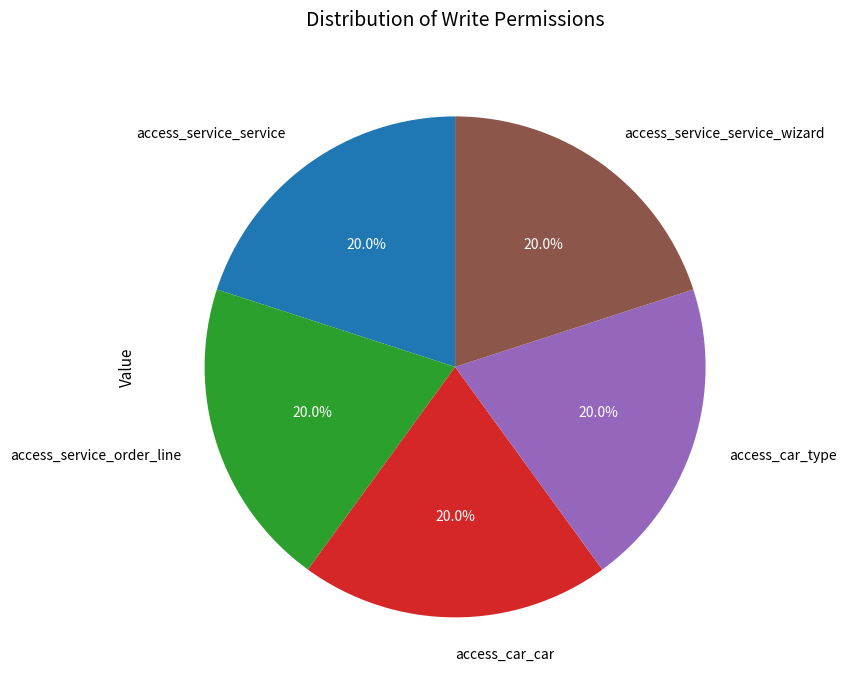

Is there any slice that represents more than half of the pie?

No